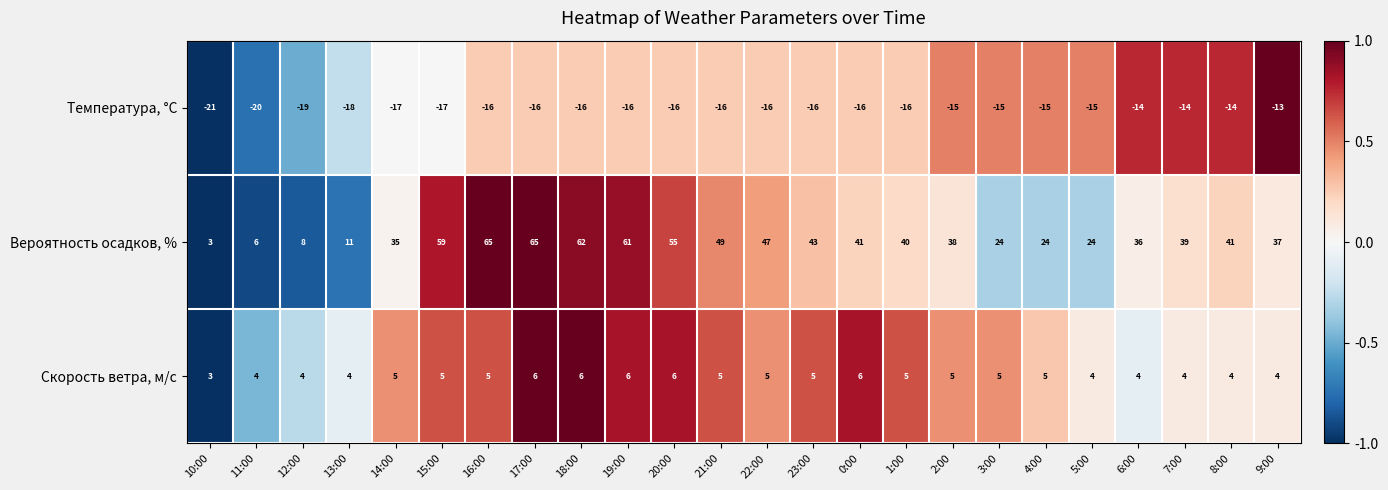

Which series has the largest range (max minus min)?

Вероятность осадков, %